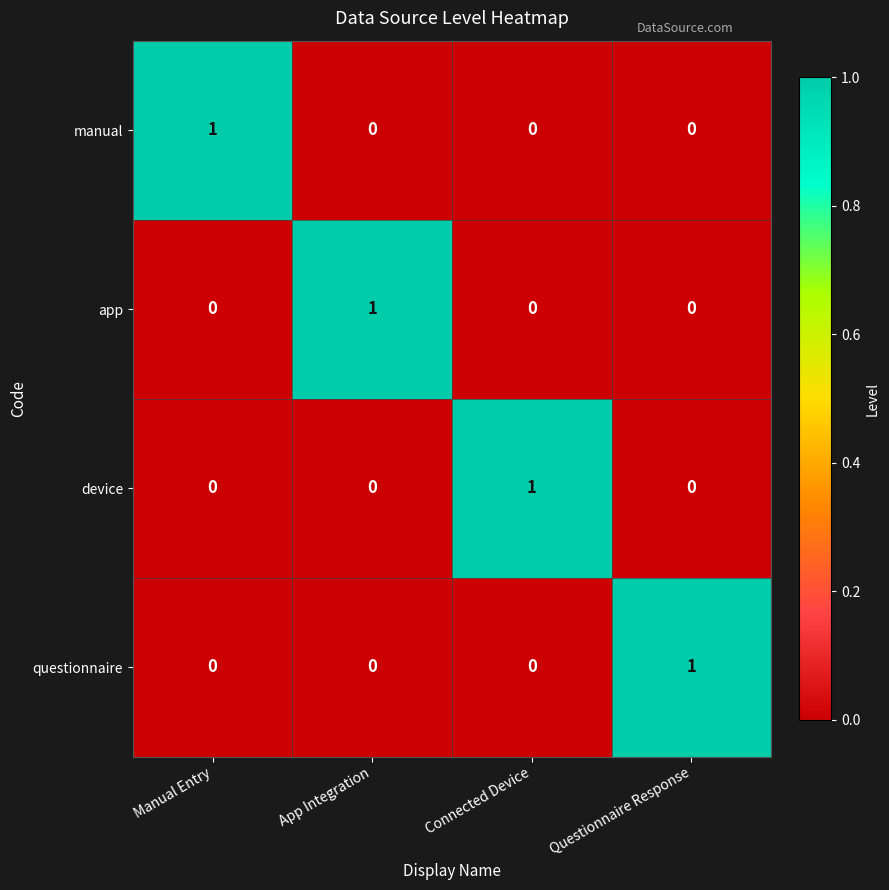

Reading right to left, what are all the values shown in this chart?

manual: Questionnaire Response=0	Connected Device=0	App Integration=0	Manual Entry=1
app: Questionnaire Response=0	Connected Device=0	App Integration=1	Manual Entry=0
device: Questionnaire Response=0	Connected Device=1	App Integration=0	Manual Entry=0
questionnaire: Questionnaire Response=1	Connected Device=0	App Integration=0	Manual Entry=0